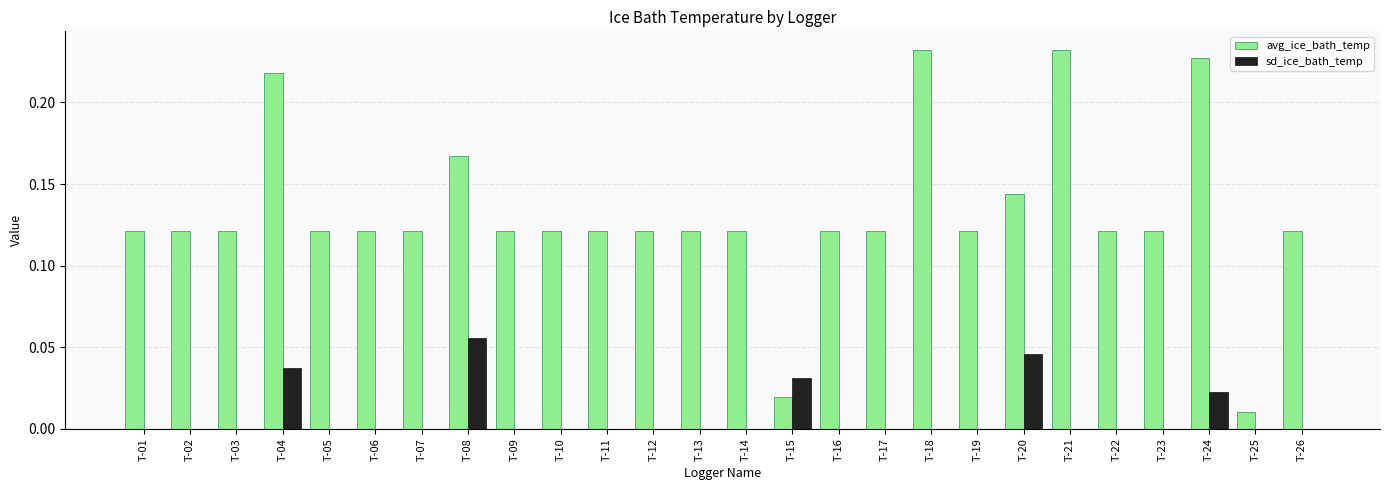

Is the value of sd_ice_bath_temp at T-08 greater than the value of avg_ice_bath_temp at T-20?

No